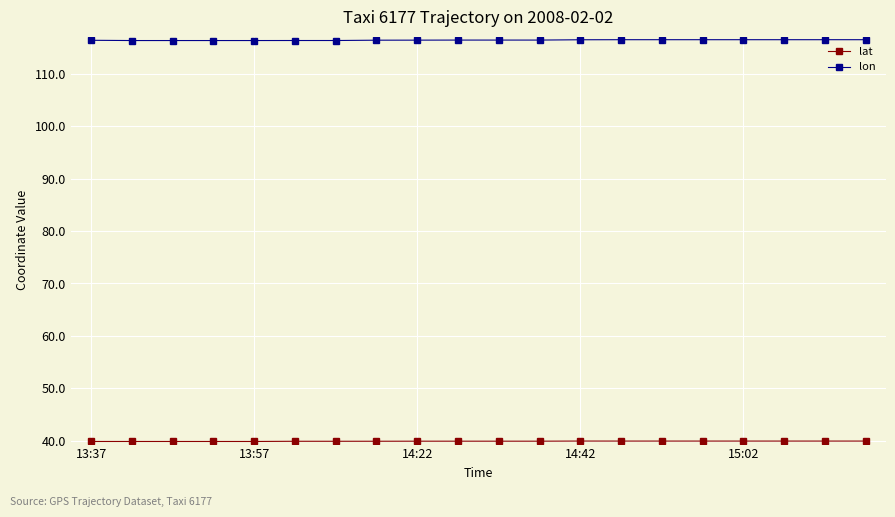

What is the maximum value shown in the chart?

116.5